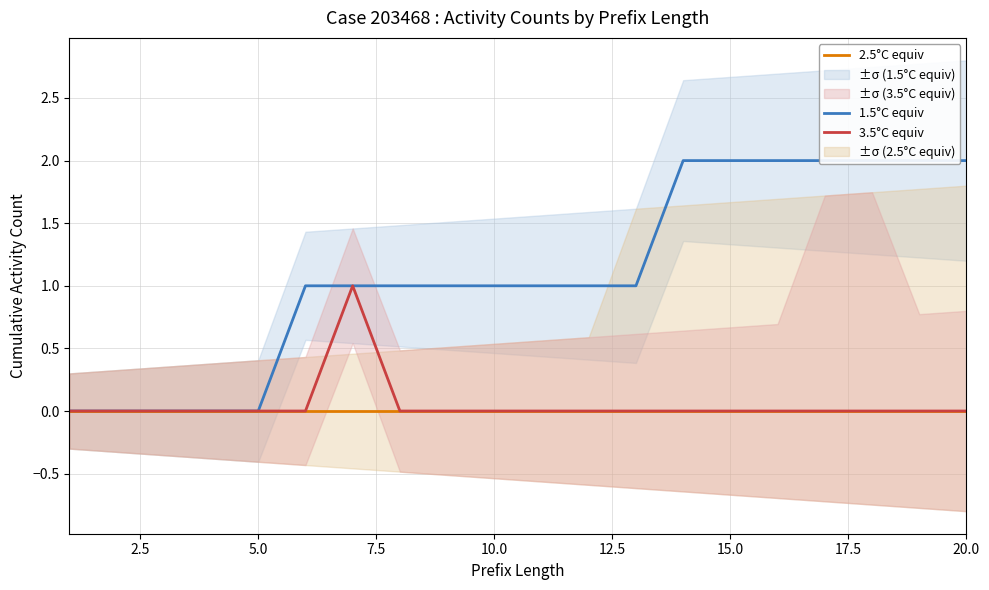

What is the sum of all 1.5°C equiv values?

22